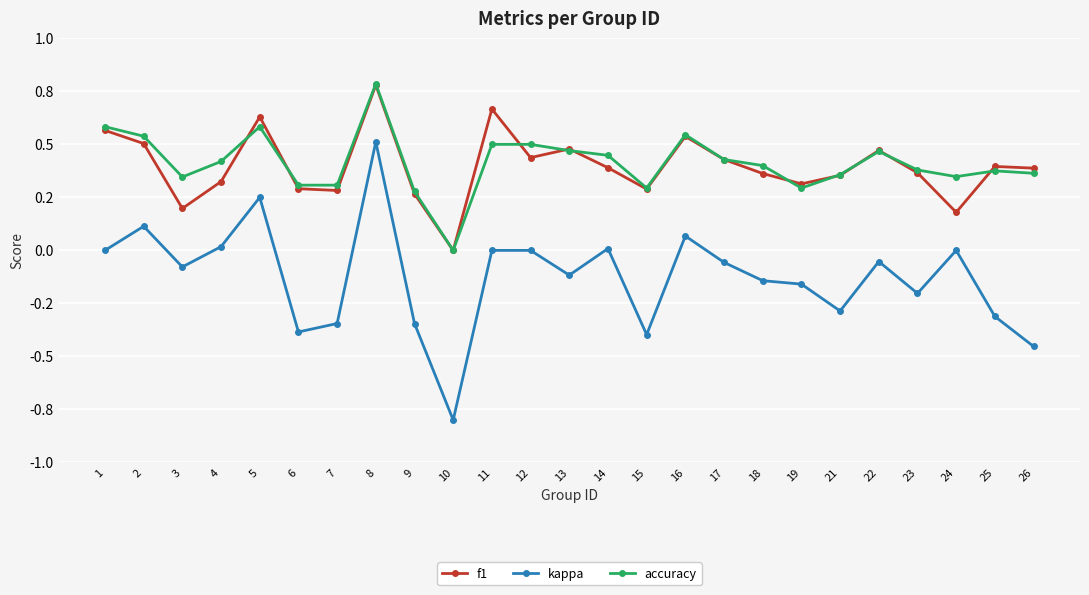

Rank the categories by accuracy value from highest to lowest.

8, 1, 5, 16, 2, 11, 12, 13, 22, 14, 17, 4, 18, 23, 25, 26, 21, 24, 3, 6, 7, 15, 19, 9, 10